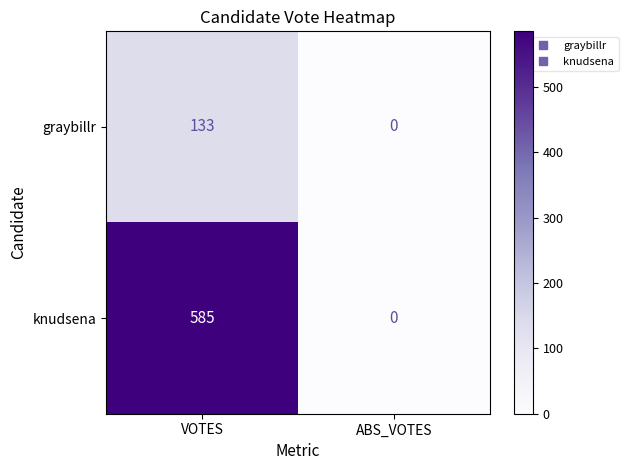

What is the total value across all series at VOTES?

718